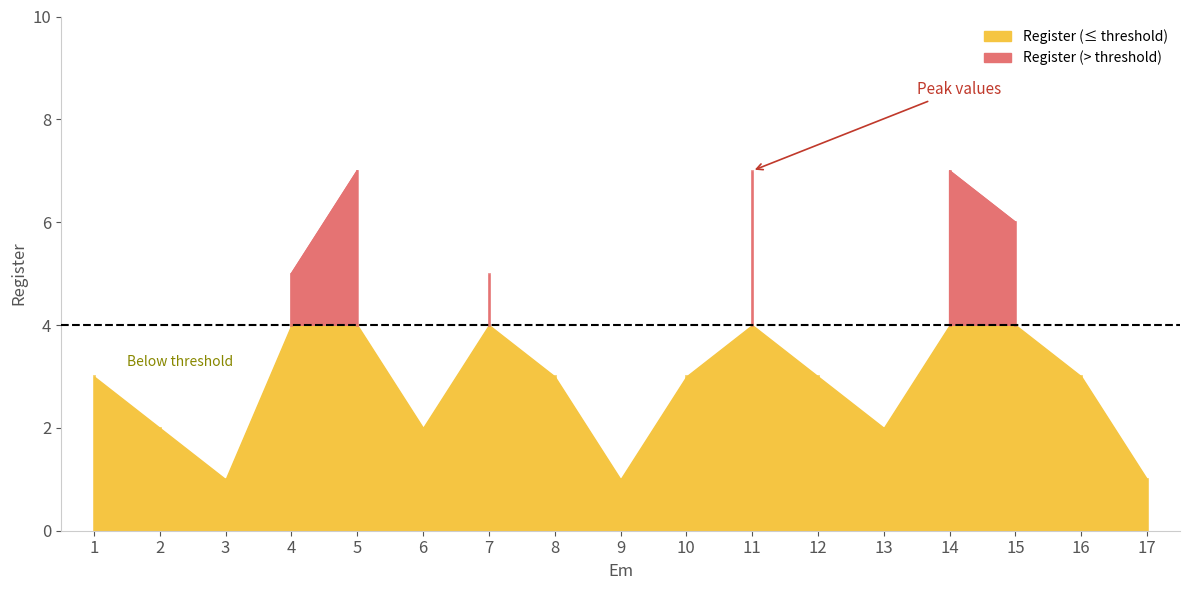

What is the value of the 10th point from the left?

3